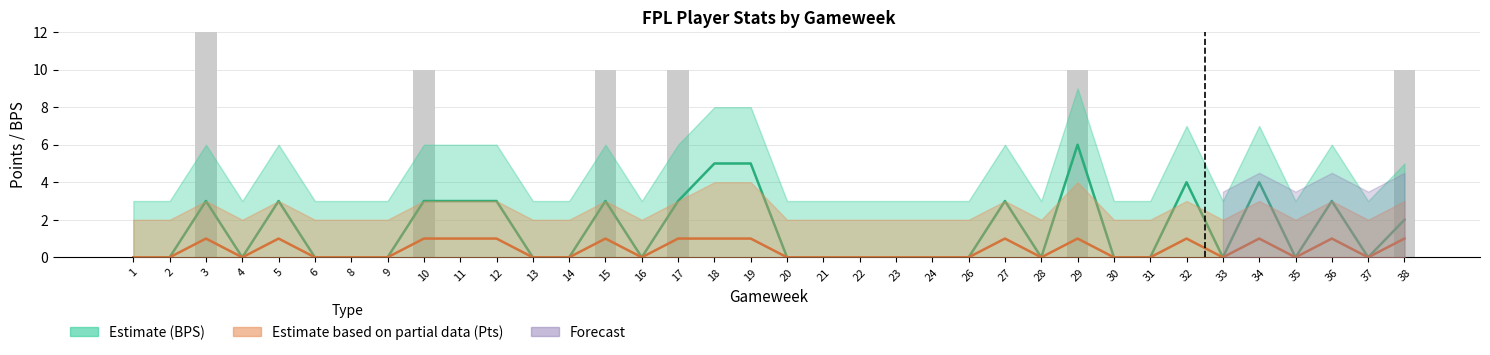

Between 19 and 32, which series saw the biggest shift?

BPS